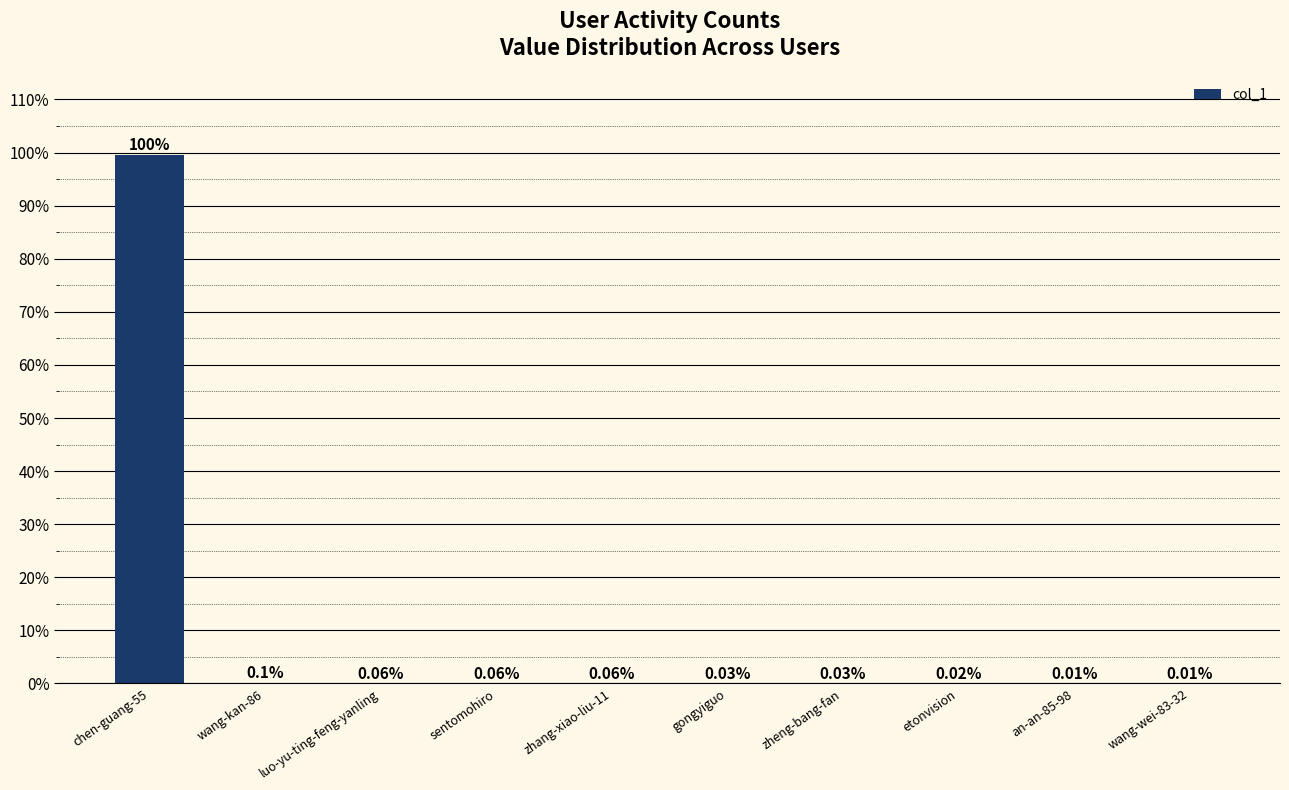

The value at gongyiguo is 20. True or false?

False